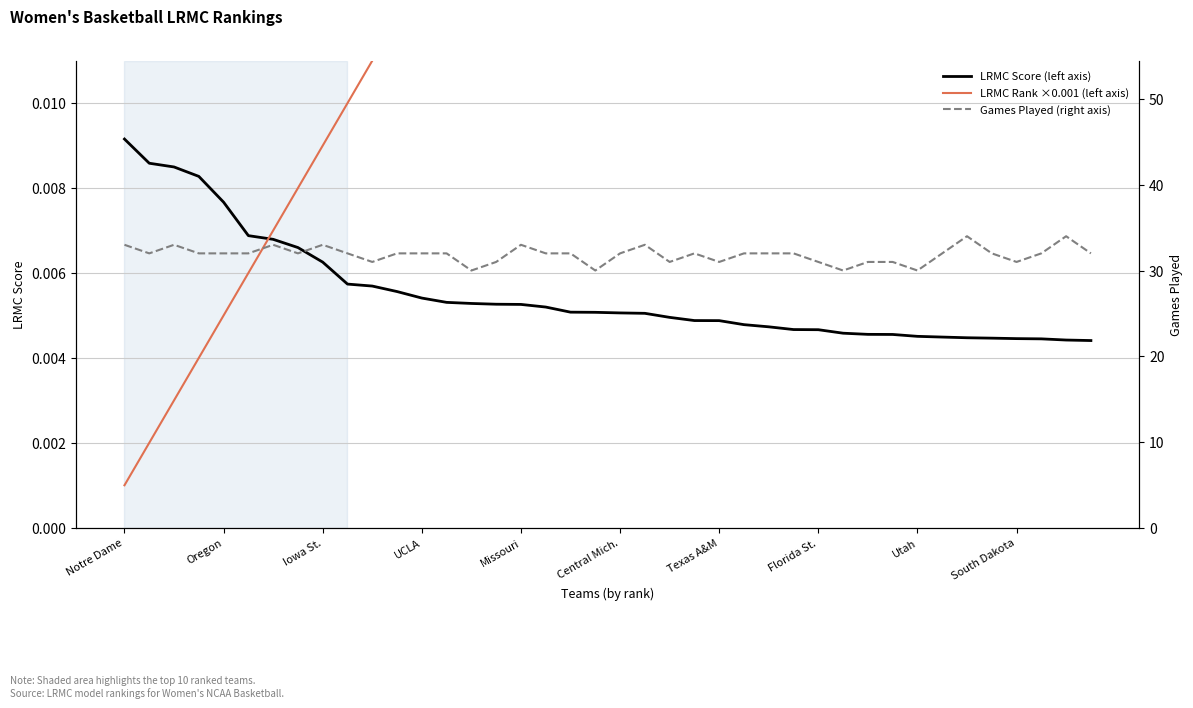

Which series ends up on top after the final intersection of LRMC Score (left axis) and LRMC Rank ×0.001 (left axis)?

LRMC Rank ×0.001 (left axis)